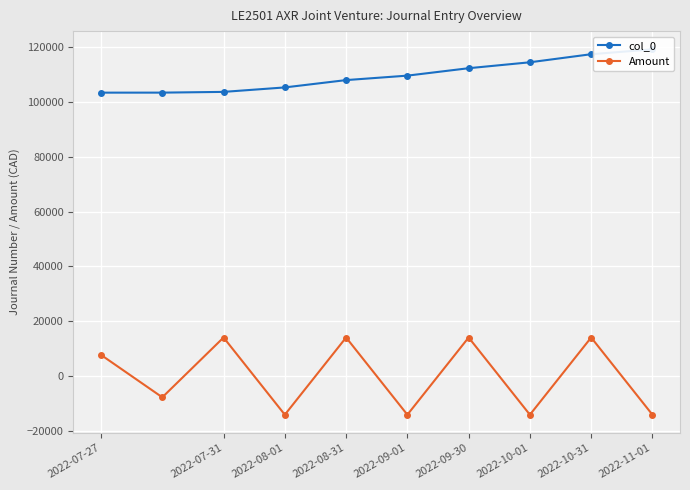

What is the highest value of the col_0 series?

119143.0